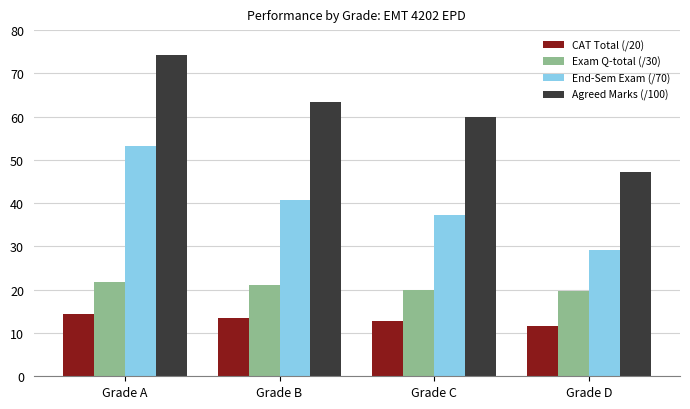

Rank the series by their maximum value, from highest to lowest.

Agreed Marks (/100), End-Sem Exam (/70), Exam Q-total (/30), CAT Total (/20)